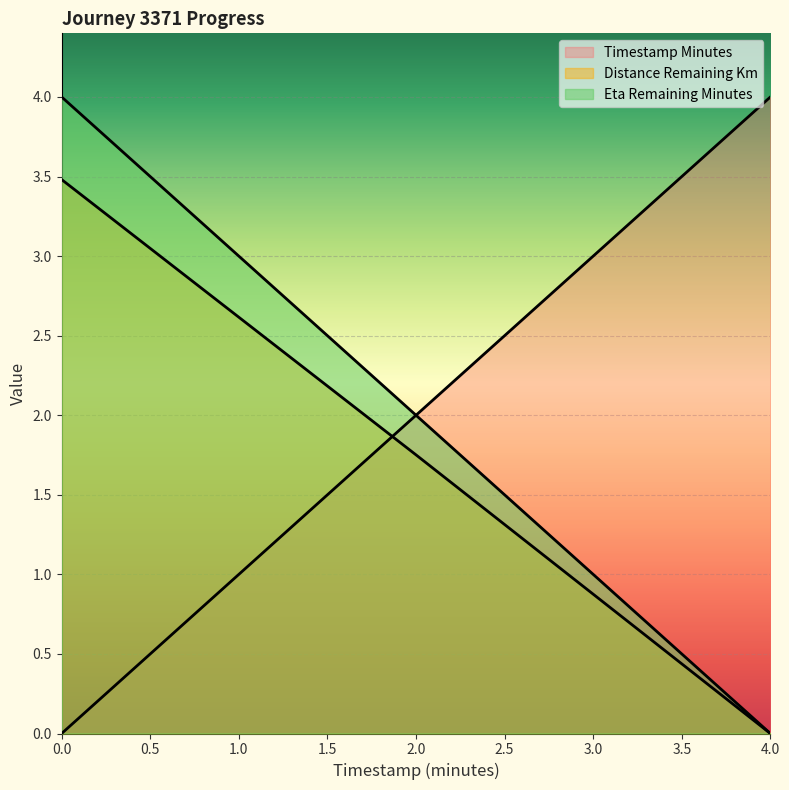

What is the average value of the distance_remaining_km series?

1.7